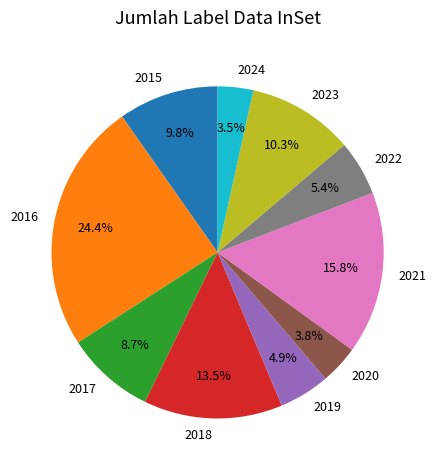

Which category has the biggest portion of the pie?

2016